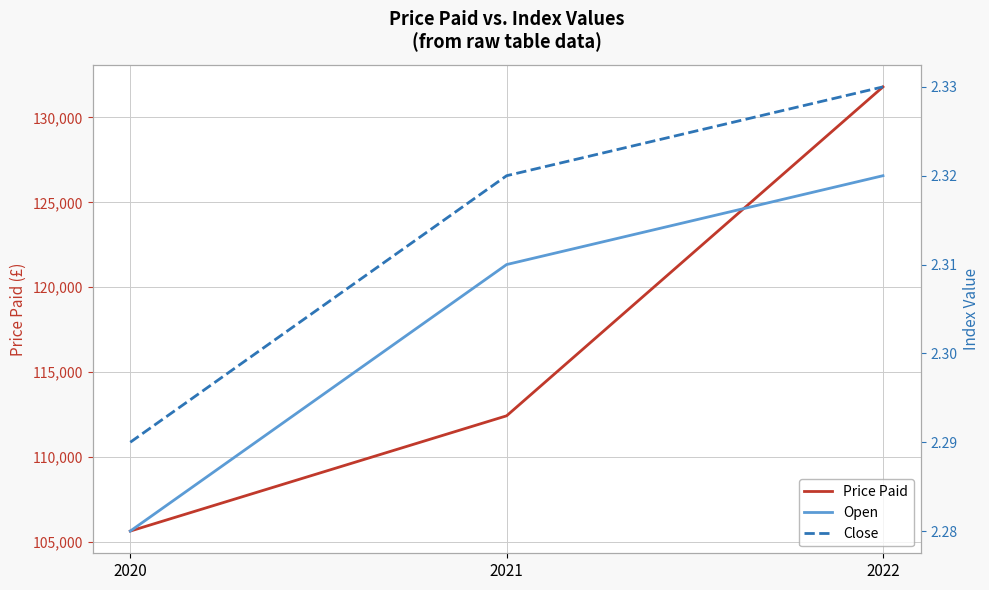

Which series has the largest total across all categories?

Price Paid